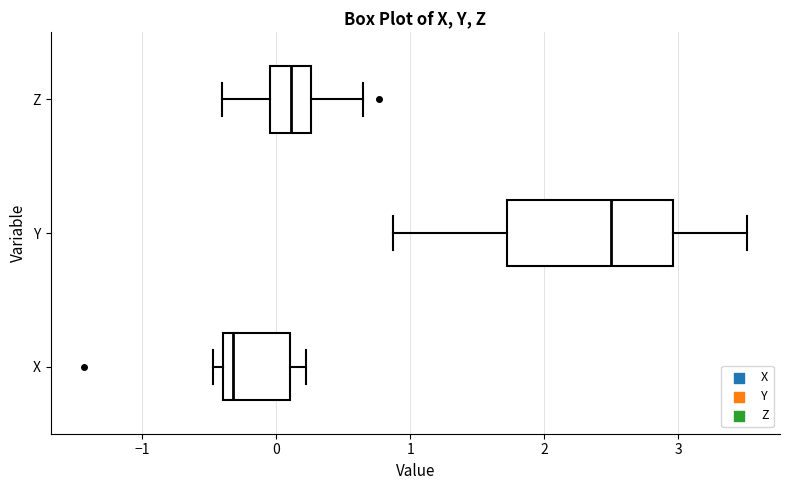

Reading bottom to top, transcribe this box plot: for each box, give where its median line is, the range the box spans, and where its two whiskers end, as read against the x-axis. The values are not printed on the chart, so give them approximately, as read against the axis.

X: median -0.3, box -0.4 to 0.1, whiskers -0.5 to 0.2
Y: median 2.5, box 1.7 to 3.0, whiskers 0.9 to 3.5
Z: median 0.1, box 0.0 to 0.3, whiskers -0.4 to 0.7